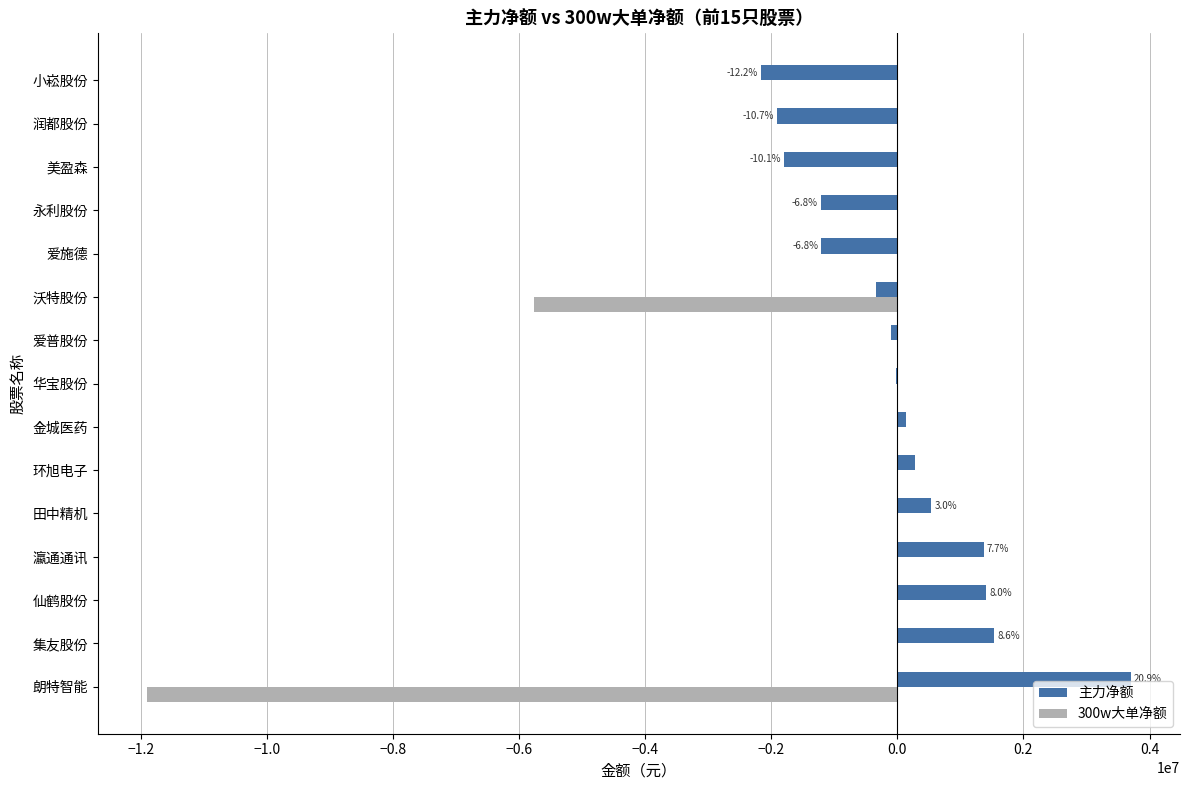

What are all the series names shown in the legend?

主力净额, 300w大单净额